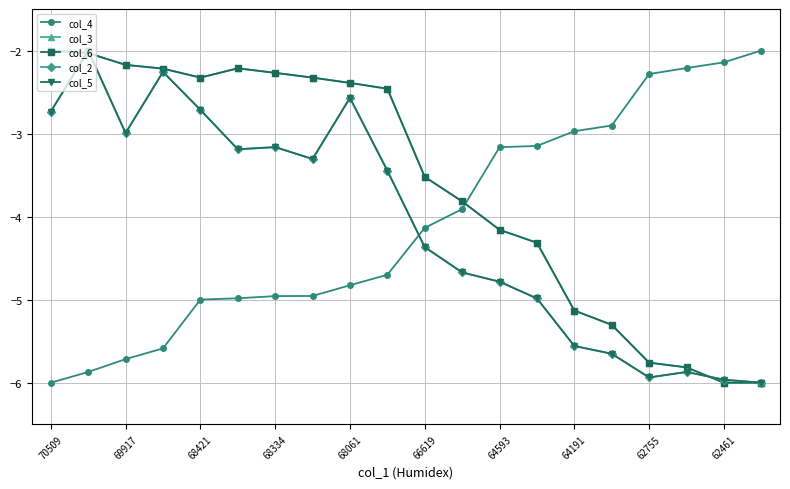

Which category has the lowest value in the col_2 series?

19